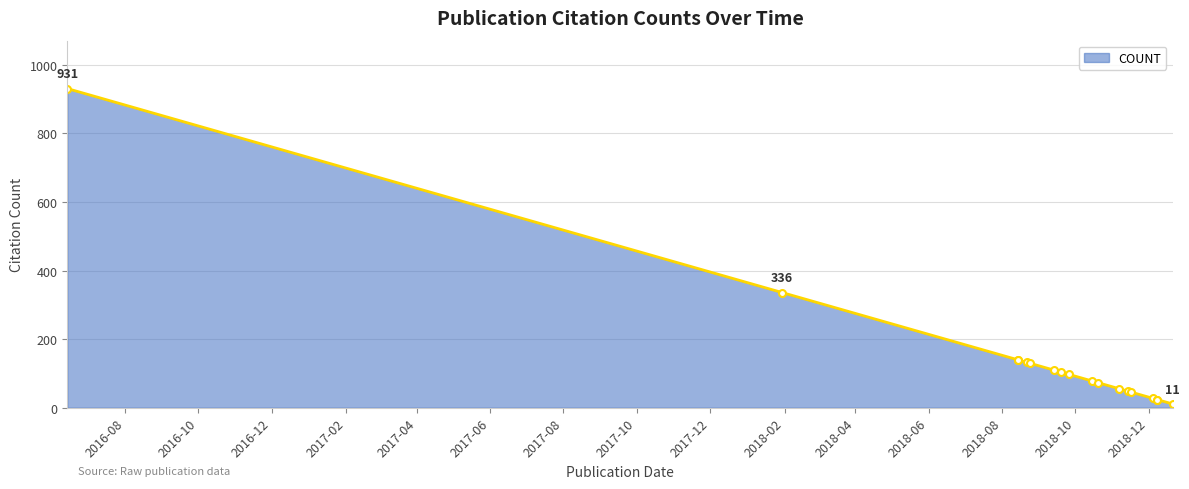

Reading left to right, transcribe all the data shown in this chart.

931	336	140	140	132	130	110	104	97	78	73	56	48	46	27	24	24	11